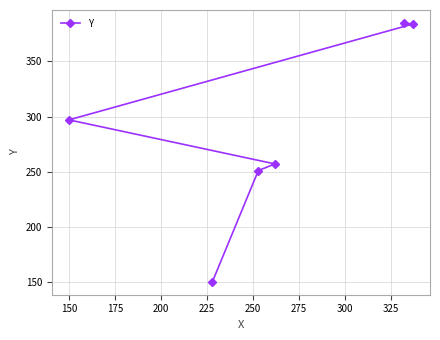

What is the smallest value displayed?

150